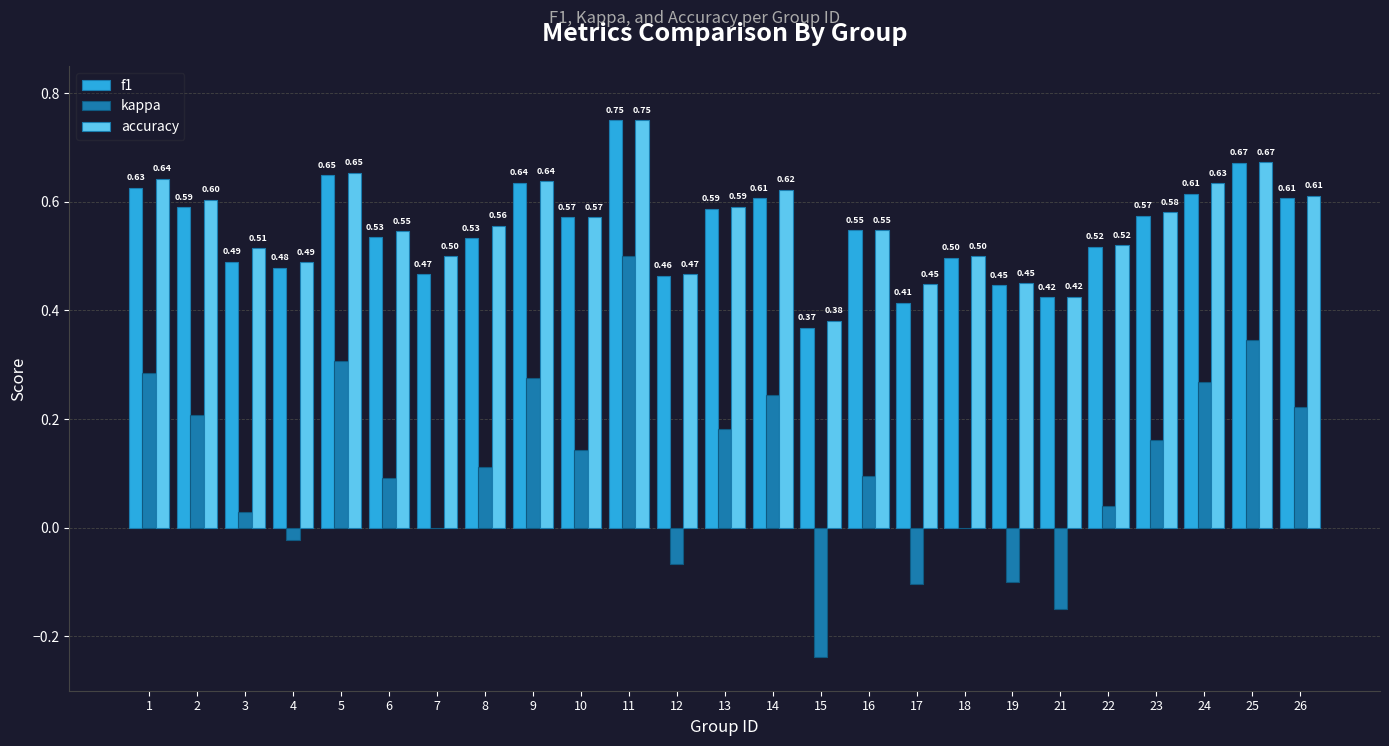

Between 8 and 24, which series saw the biggest shift?

kappa